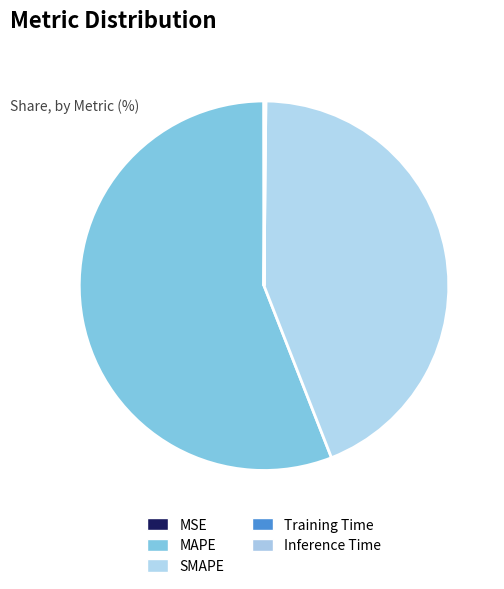

To the nearest percent, what is the average slice percentage?

20%